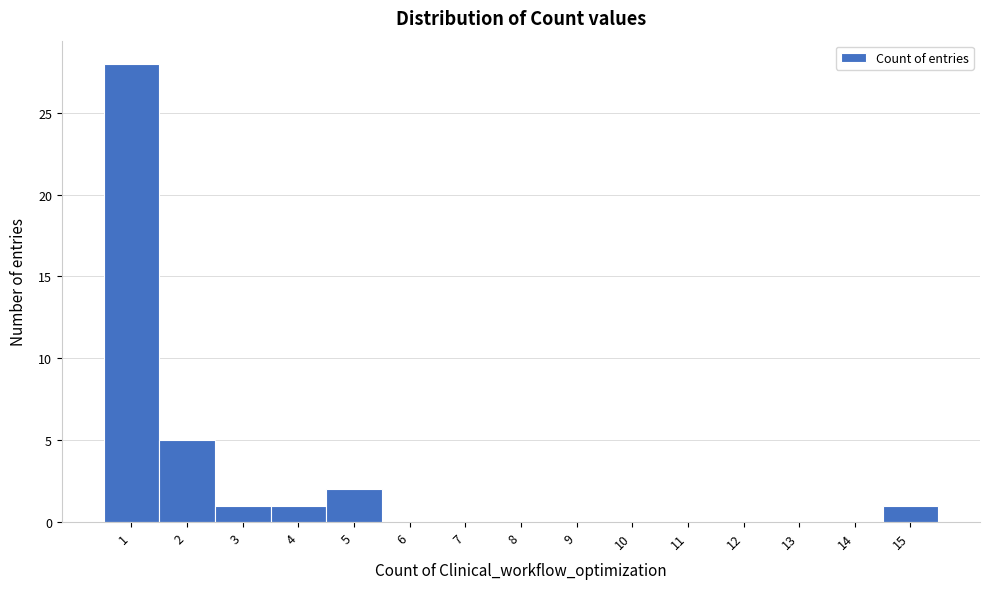

How tall is the bar that spans 4.5 to 5.5 on the x-axis? The values are not printed on the chart, so give them approximately, as read against the axis.

2